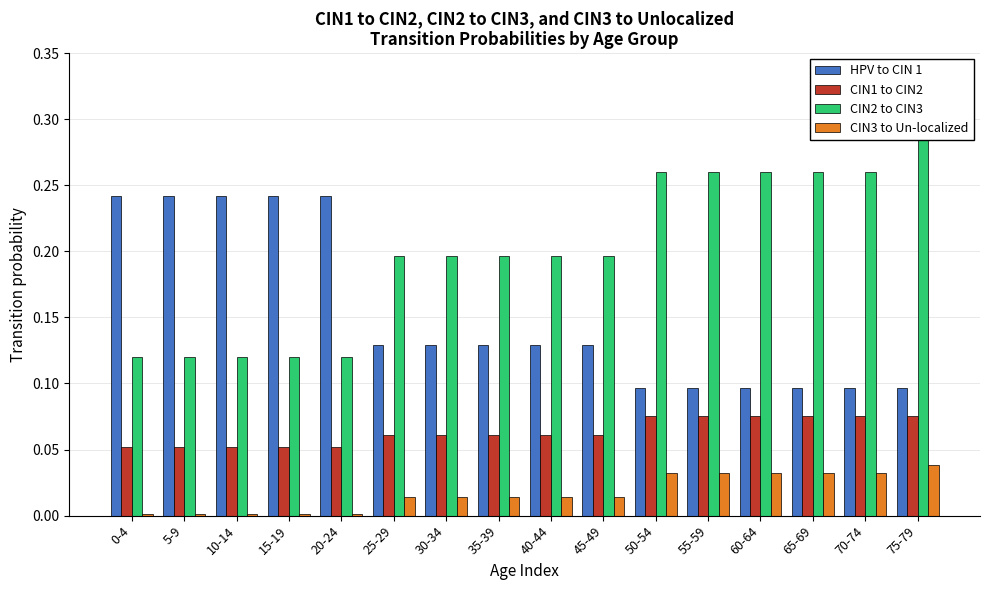

What is the average value of the HPV to CIN 1 series?

0.2